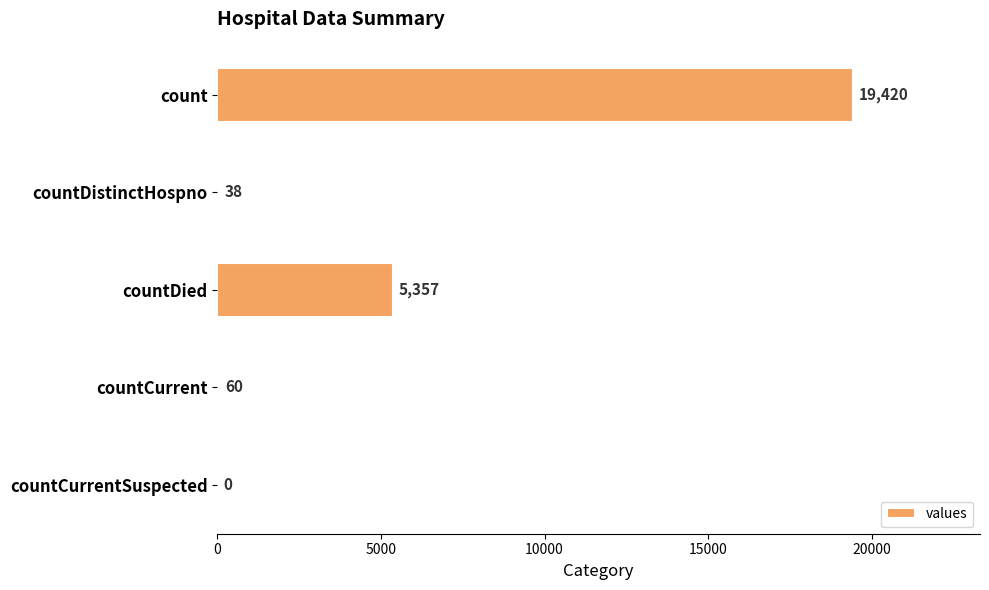

Reading top to bottom, extract all data points from this chart.

count=19420	countDistinctHospno=38	countDied=5357	countCurrent=60	countCurrentSuspected=0